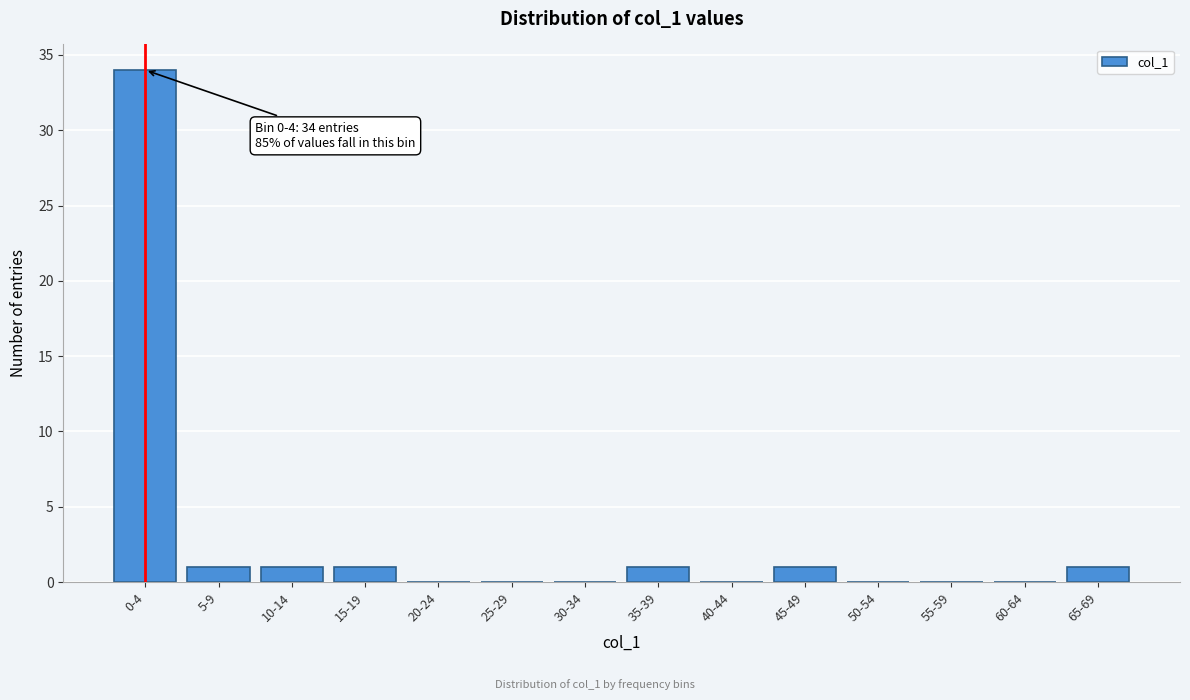

Reading left to right, what are all the values shown in this chart?

0-4=34	5-9=1	10-14=1	15-19=1	20-24=0	25-29=0	30-34=0	35-39=1	40-44=0	45-49=1	50-54=0	55-59=0	60-64=0	65-69=1